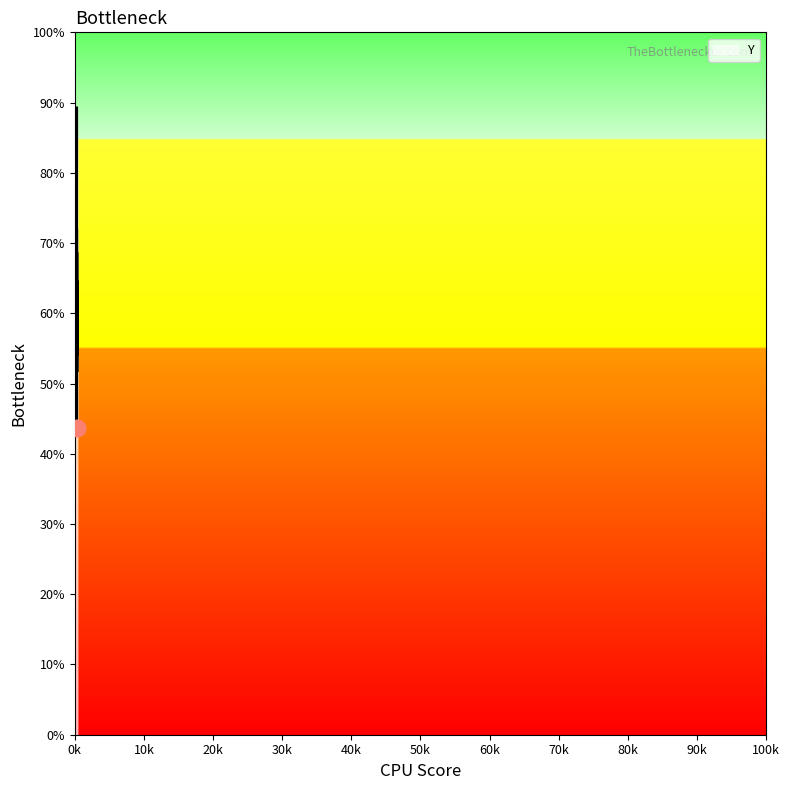

What is the difference between the values at 312 and 303?

25